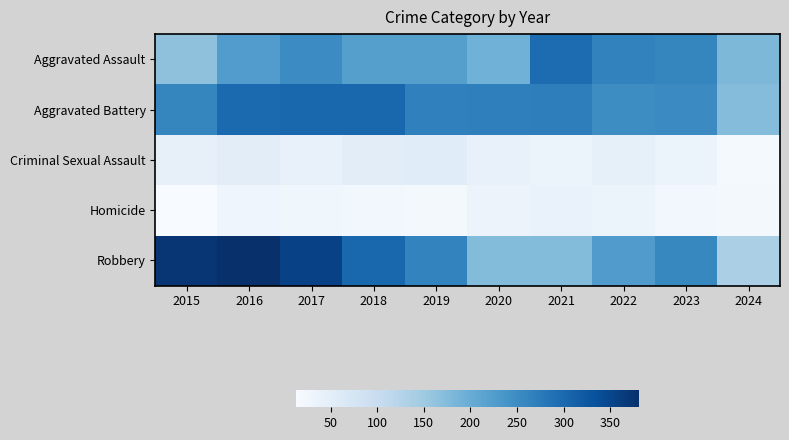

Reading left to right, extract all data points from this chart.

Aggravated Assault: 2015=164	2016=225	2017=251	2018=220	2019=220	2020=192	2021=295	2022=264	2023=259	2024=181
Aggravated Battery: 2015=259	2016=298	2017=303	2018=302	2019=267	2020=268	2021=270	2022=249	2023=252	2024=173
Criminal Sexual Assault: 2015=43	2016=51	2017=41	2018=51	2019=55	2020=40	2021=33	2022=44	2023=33	2024=18
Homicide: 2015=13	2016=28	2017=27	2018=23	2019=21	2020=34	2021=38	2022=35	2023=22	2024=20
Robbery: 2015=372	2016=381	2017=356	2018=302	2019=263	2020=174	2021=175	2022=227	2023=257	2024=136